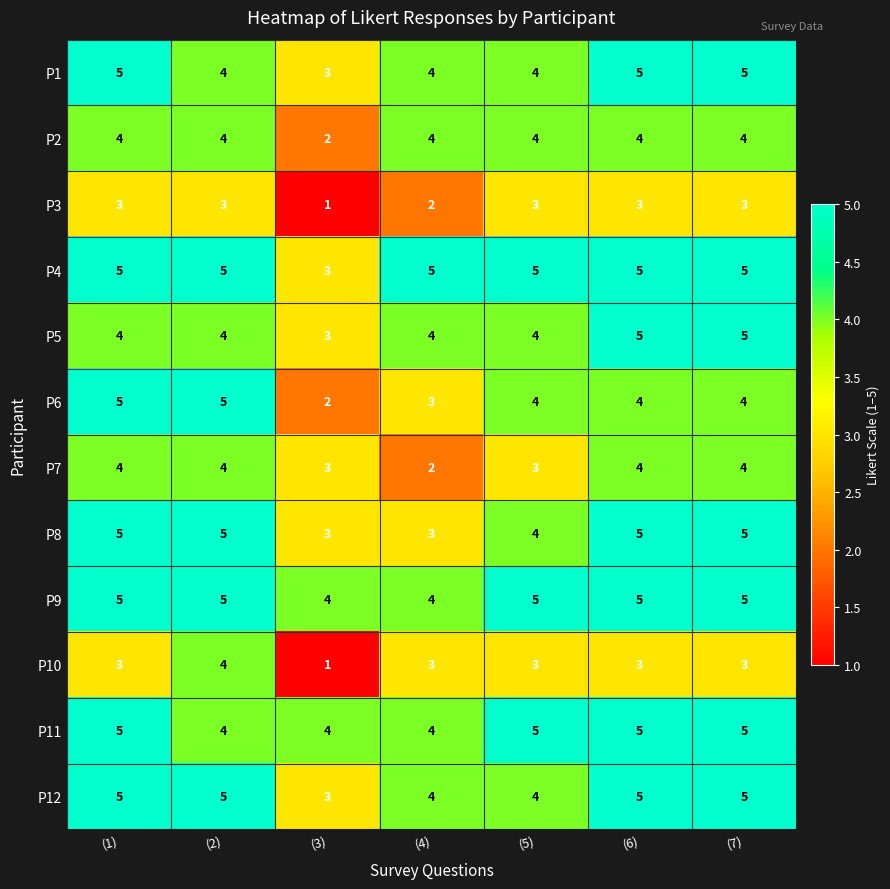

How many data points in P1 are less than 4?

1